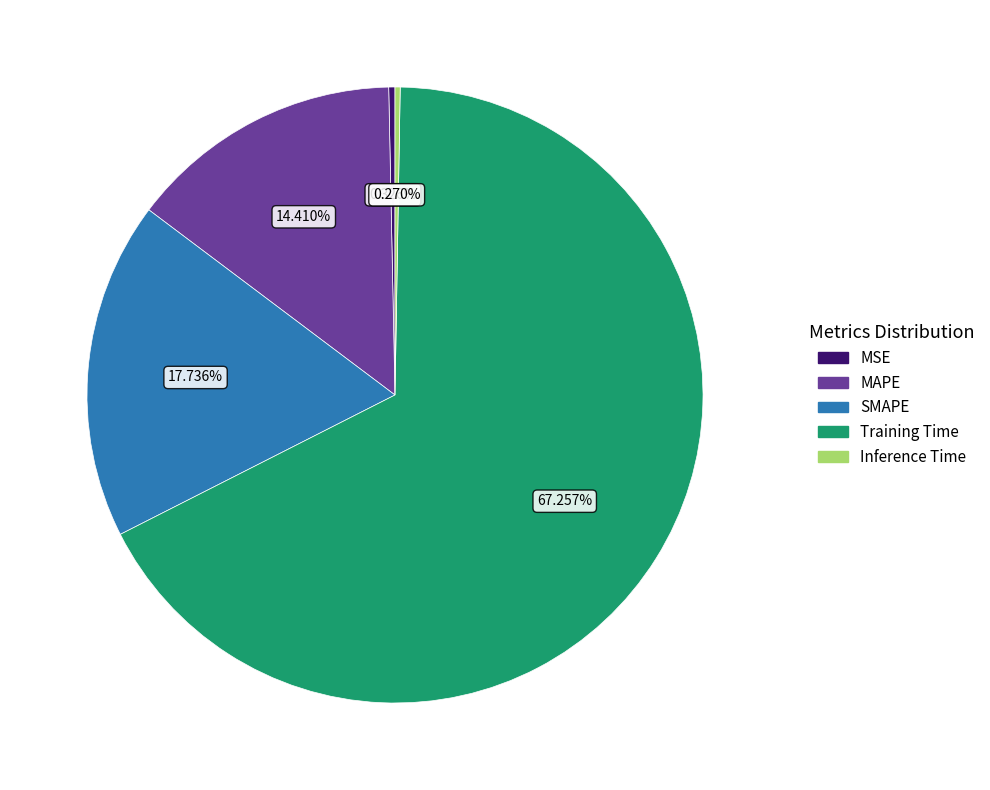

True or false: MAPE accounts for 14% of the total.

True